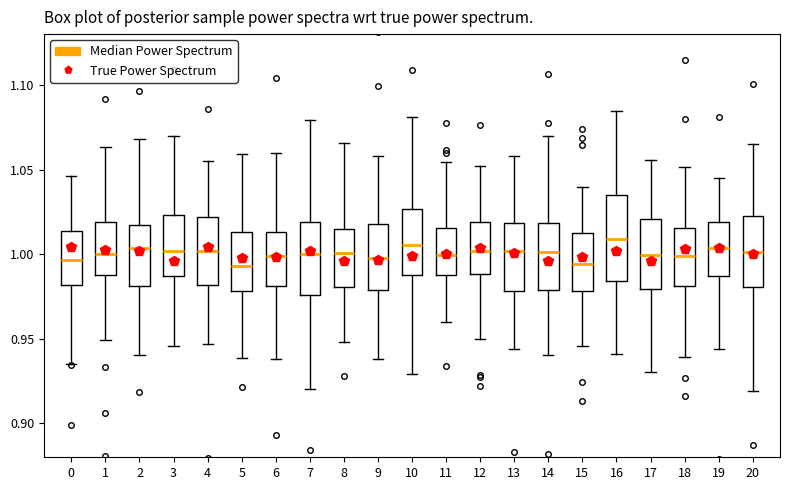

Reading left to right, read every box against the y-axis: the position of its median line, the range the box covers, and the ends of its whiskers. The values are not printed on the chart, so give them approximately, as read against the axis.

0: median 0.995, box 0.980 to 1.015, whiskers 0.935 to 1.045
1: median 1.000, box 0.985 to 1.020, whiskers 0.950 to 1.065
2: median 1.005, box 0.980 to 1.015, whiskers 0.940 to 1.070
3: median 1.000, box 0.985 to 1.025, whiskers 0.945 to 1.070
4: median 1.000, box 0.980 to 1.020, whiskers 0.945 to 1.055
5: median 0.995, box 0.980 to 1.015, whiskers 0.940 to 1.060
6: median 1.000, box 0.980 to 1.015, whiskers 0.940 to 1.060
7: median 1.000, box 0.975 to 1.020, whiskers 0.920 to 1.080
8: median 1.000, box 0.980 to 1.015, whiskers 0.950 to 1.065
9: median 1.000, box 0.980 to 1.020, whiskers 0.940 to 1.060
10: median 1.005, box 0.990 to 1.025, whiskers 0.930 to 1.080
11: median 1.000, box 0.990 to 1.015, whiskers 0.960 to 1.055
12: median 1.000, box 0.990 to 1.020, whiskers 0.950 to 1.050
13: median 1.000, box 0.980 to 1.020, whiskers 0.945 to 1.060
14: median 1.000, box 0.980 to 1.020, whiskers 0.940 to 1.070
15: median 0.995, box 0.980 to 1.015, whiskers 0.945 to 1.040
16: median 1.010, box 0.985 to 1.035, whiskers 0.940 to 1.085
17: median 1.000, box 0.980 to 1.020, whiskers 0.930 to 1.055
18: median 1.000, box 0.980 to 1.015, whiskers 0.940 to 1.050
19: median 1.005, box 0.985 to 1.020, whiskers 0.945 to 1.045
20: median 1.000, box 0.980 to 1.020, whiskers 0.920 to 1.065